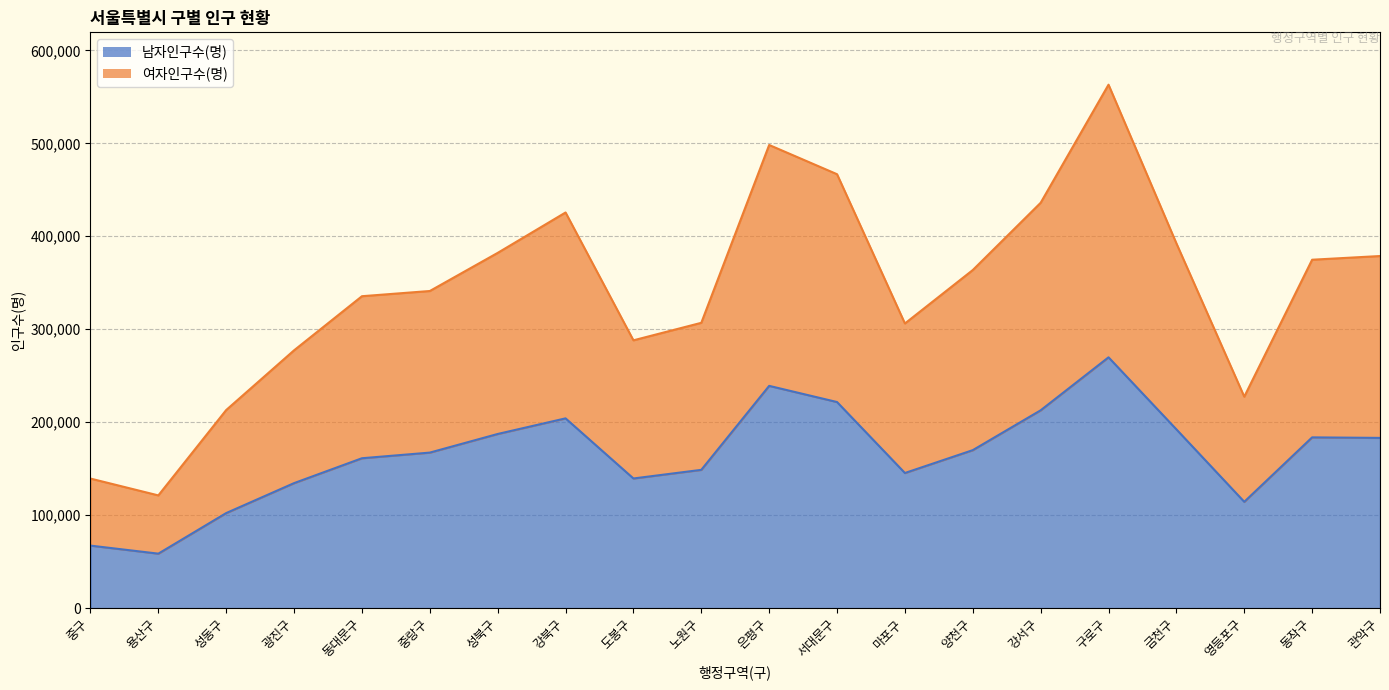

Which series has the widest spread of values?

여자인구수(명)